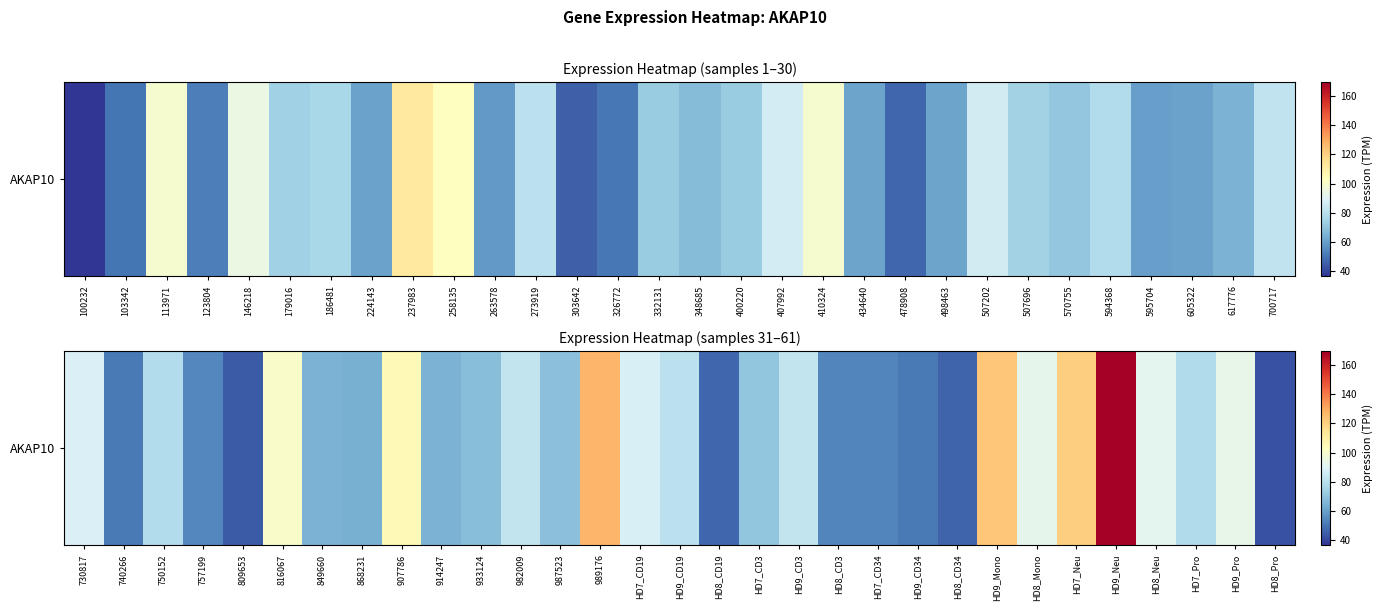

Count the number of data series in this chart.

1